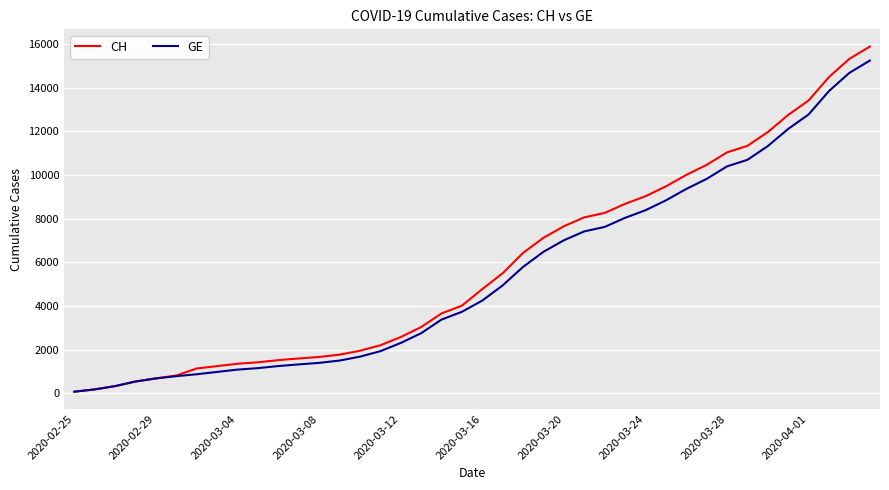

Is this an area chart (filled region under the line)?

No